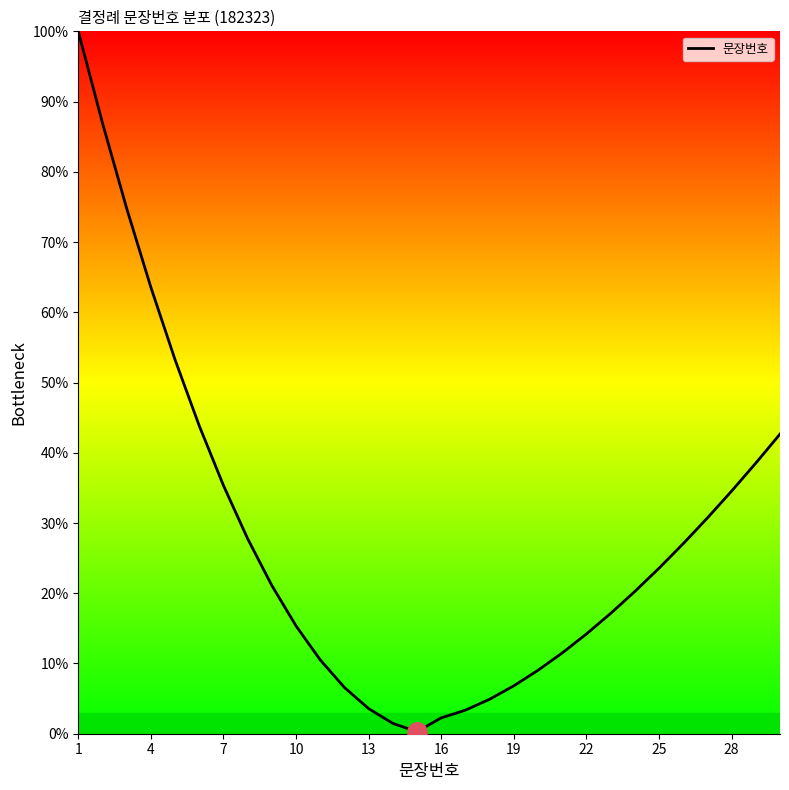

True or false: there are more than 0 points higher than both neighbors.

False